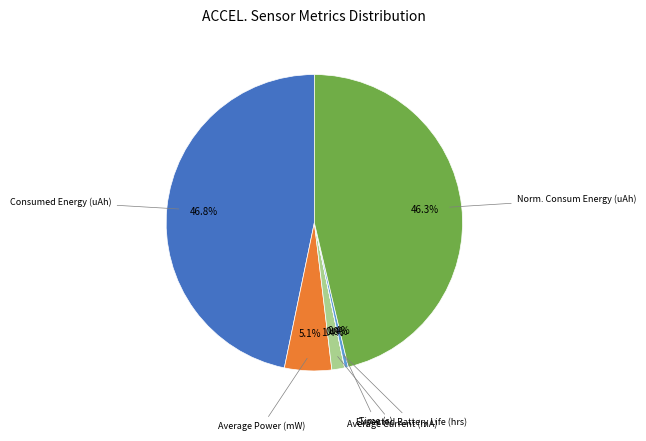

Does any single category account for the majority?

No